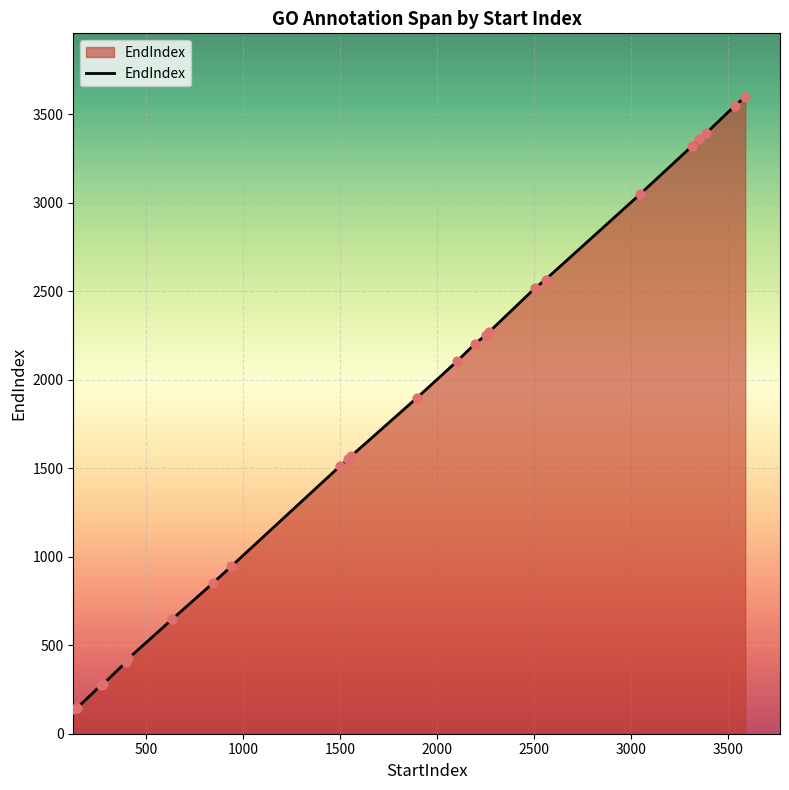

What is the difference between the maximum and minimum values?

3459